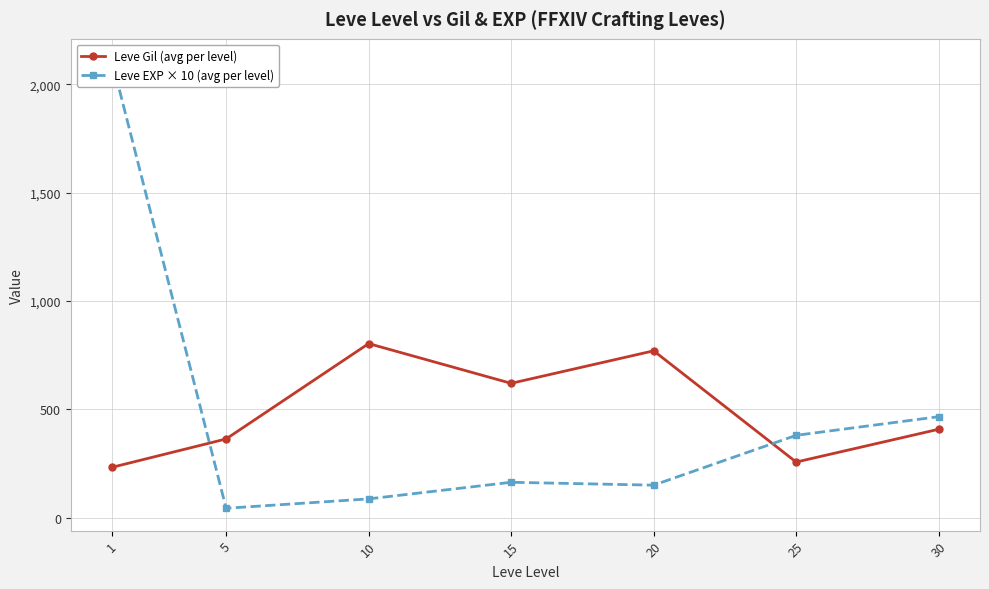

How many series are shown in this chart?

2